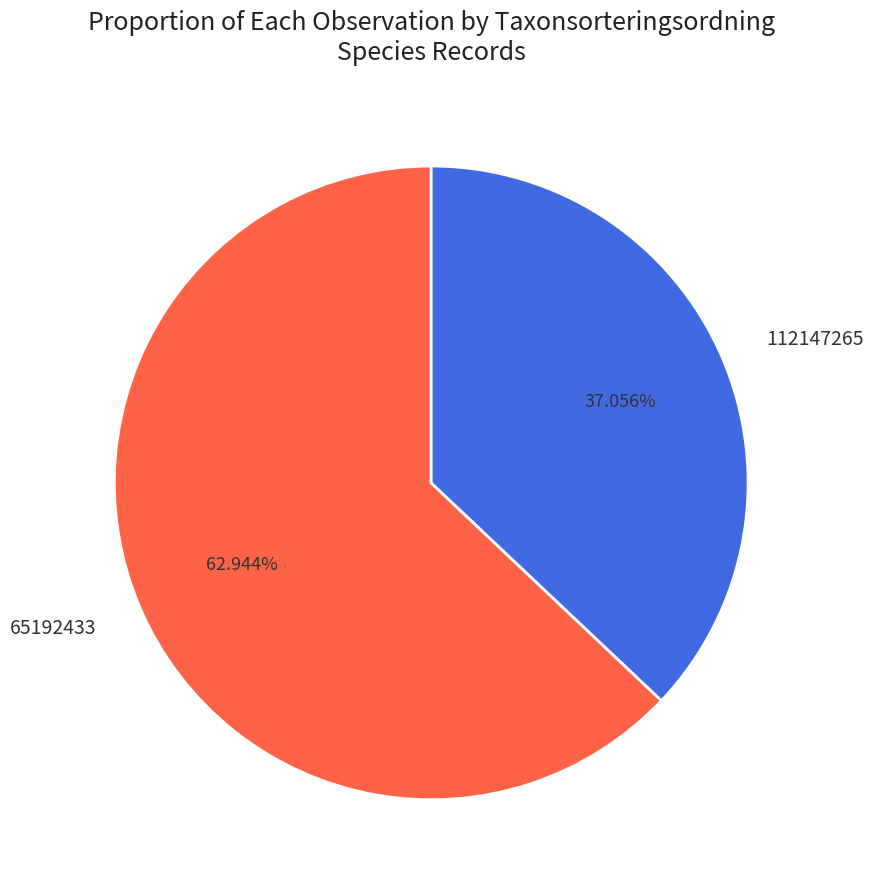

What is the largest slice in the pie chart?

65192433